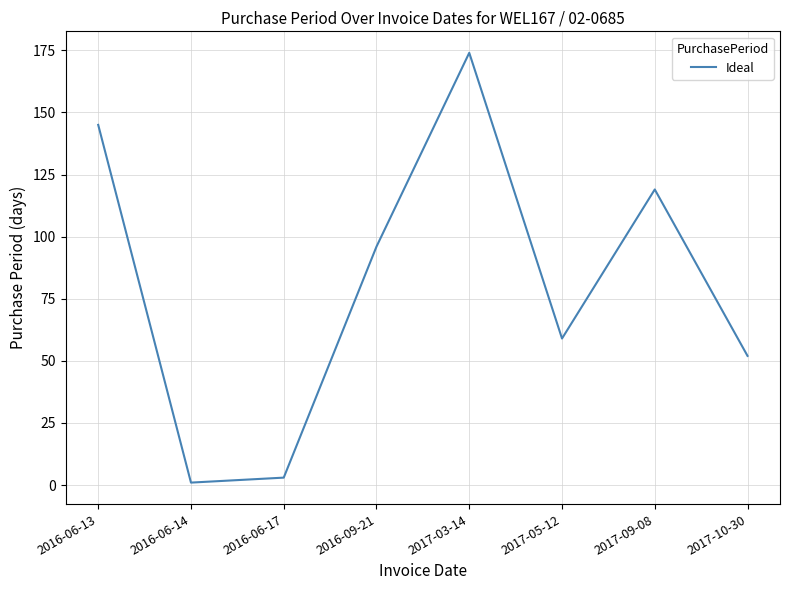

The value at 2017-05-12 is 59. True or false?

True